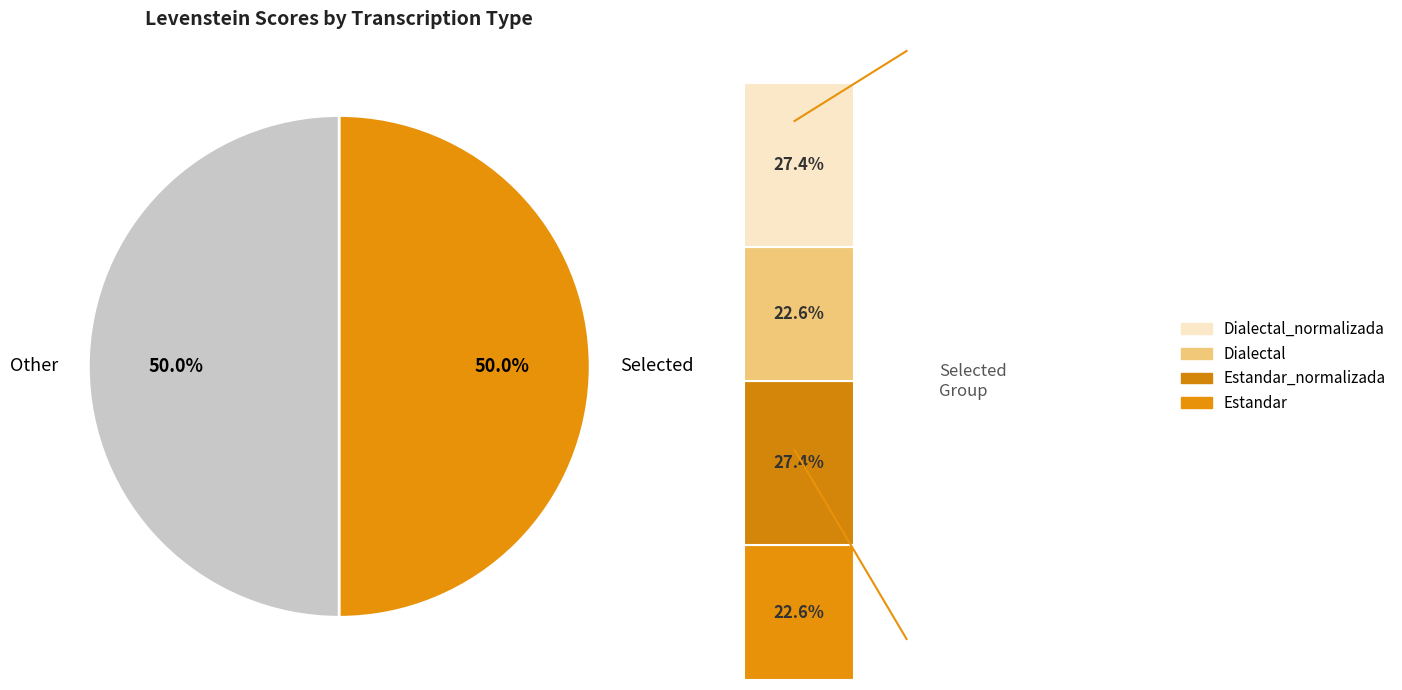

To the nearest percent, what is the average slice percentage?

25%